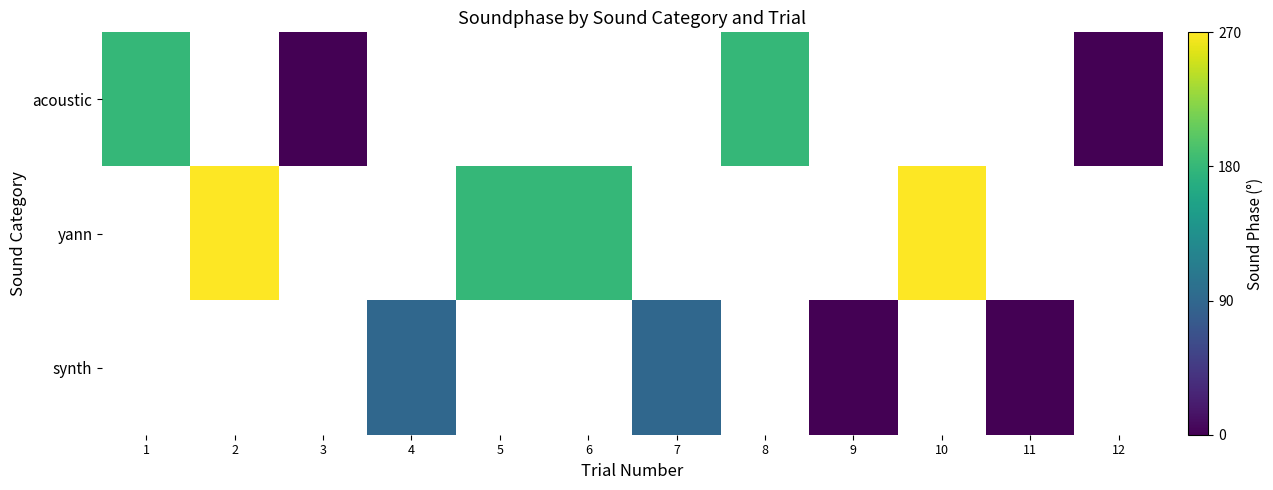

The synth series shows 0.0 at 11. True or false?

True